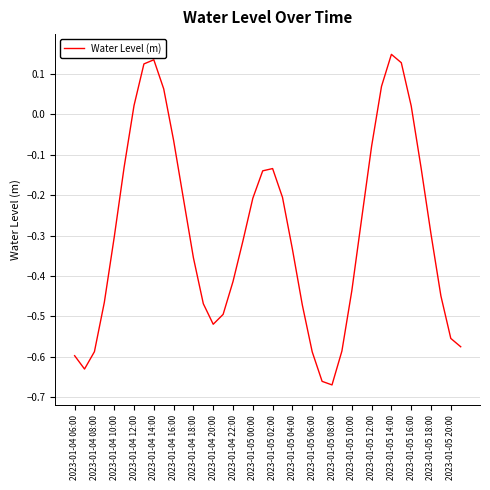

What is the difference between the maximum and minimum values?

0.8